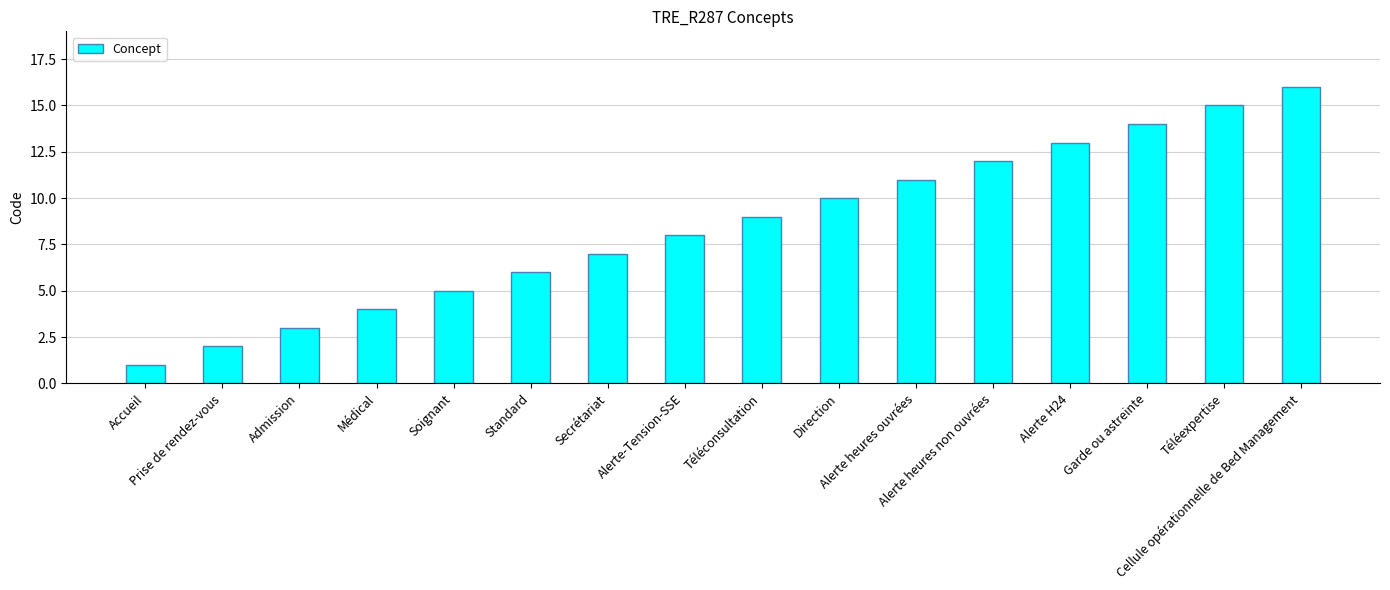

List the labels in order of value, smallest first.

Accueil, Prise de rendez-vous, Admission, Médical, Soignant, Standard, Secrétariat, Alerte-Tension-SSE, Téléconsultation, Direction, Alerte heures ouvrées, Alerte heures non ouvrées, Alerte H24, Garde ou astreinte, Téléexpertise, Cellule opérationnelle de Bed Management